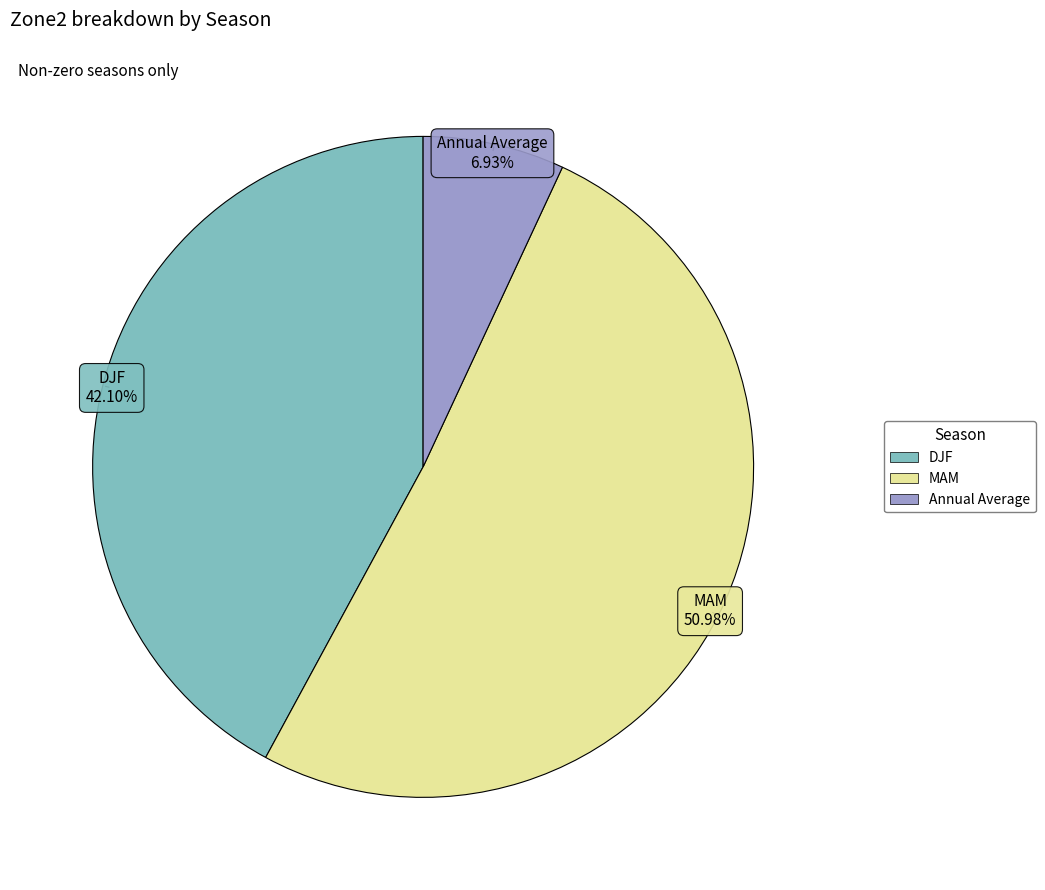

Rank the categories by value from lowest to highest.

Annual Average, DJF, MAM